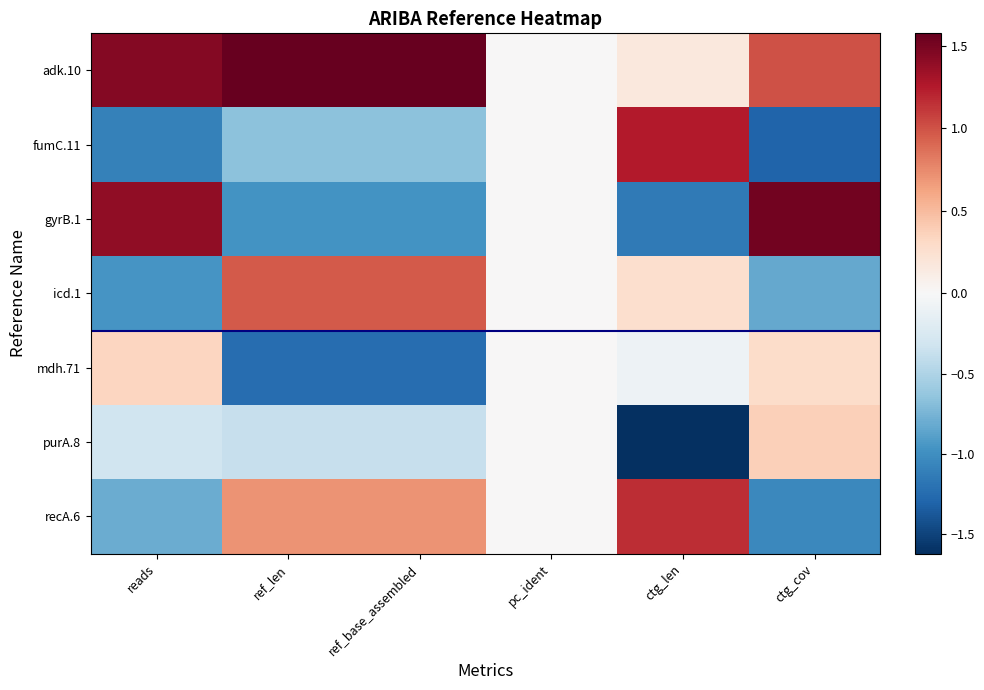

What is the smallest value displayed?

-1.6